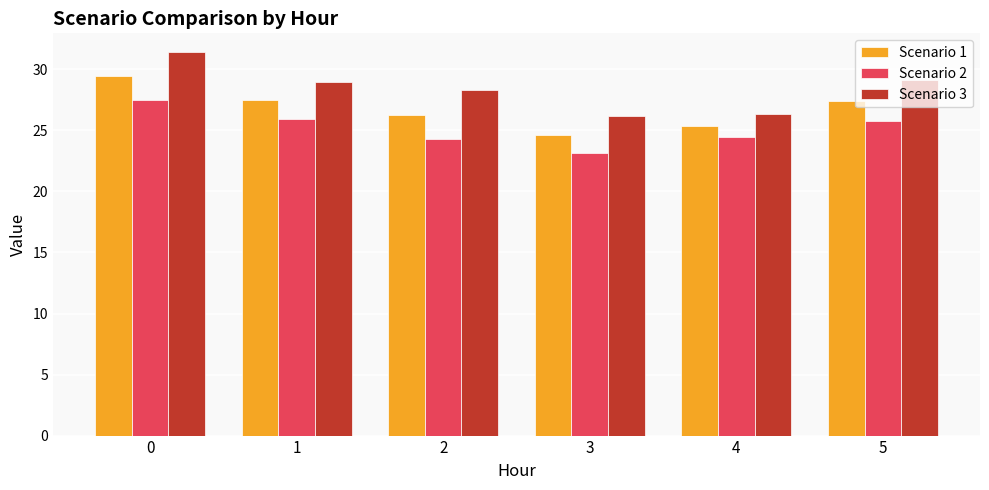

What is the difference between the highest and lowest values at 1?

3.0